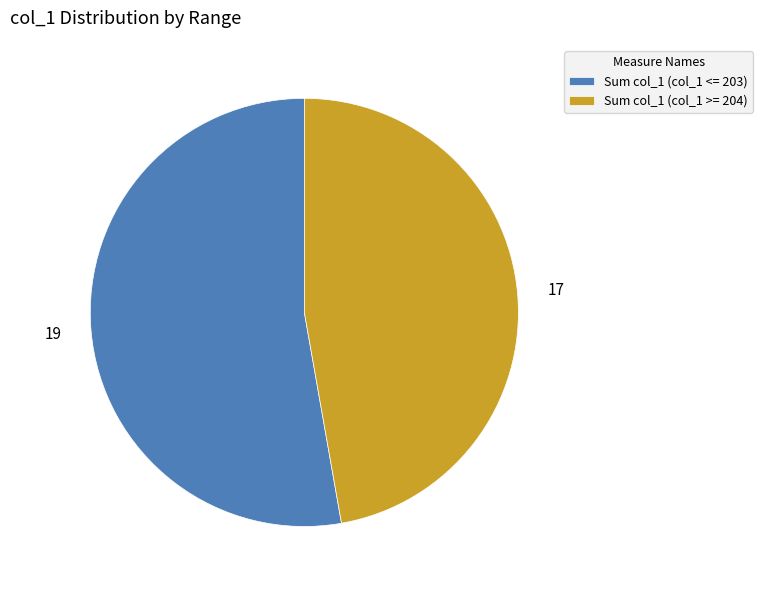

The Sum col_1 (col_1 <= 203) slice represents 44% of the pie. True or false?

False